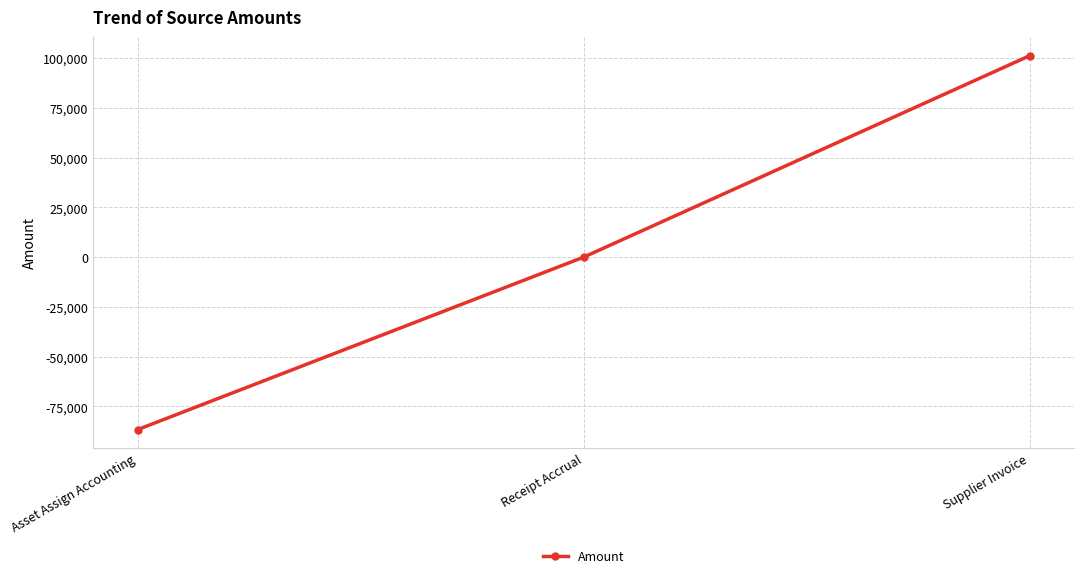

What is the difference between the maximum and minimum values?

187971.3